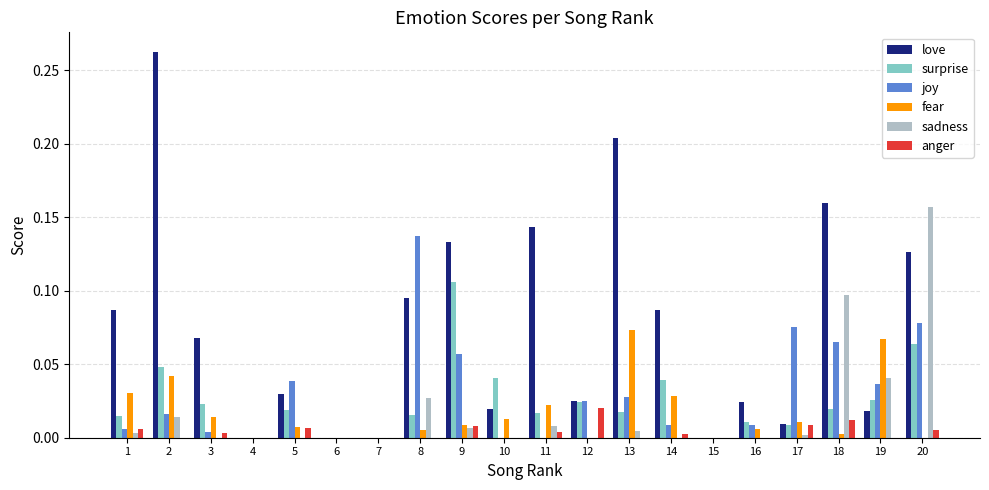

What is the sum of all love values?

1.5